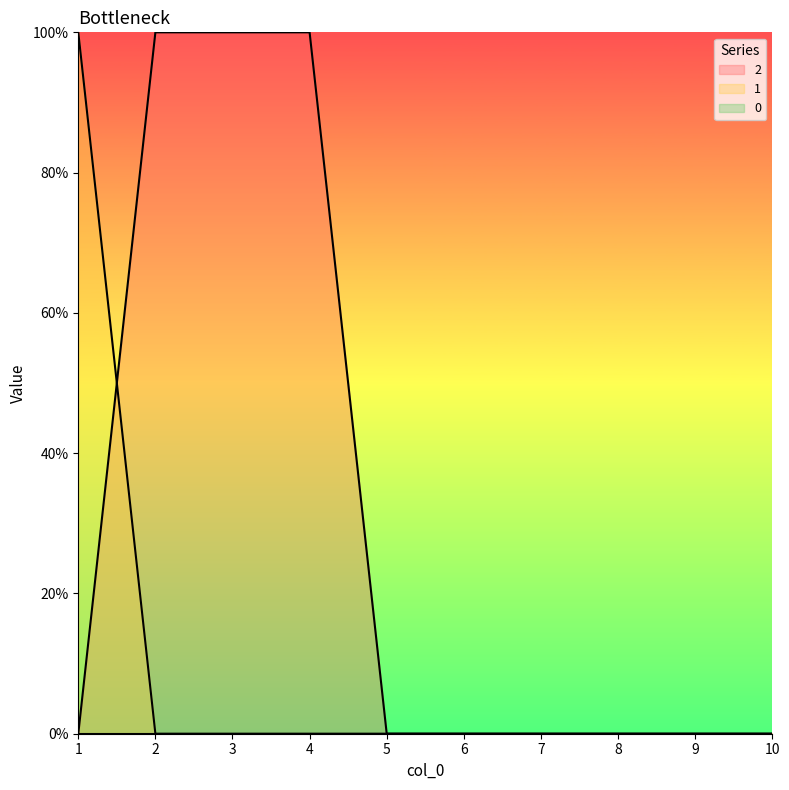

What is the sum of all 1 values?

1